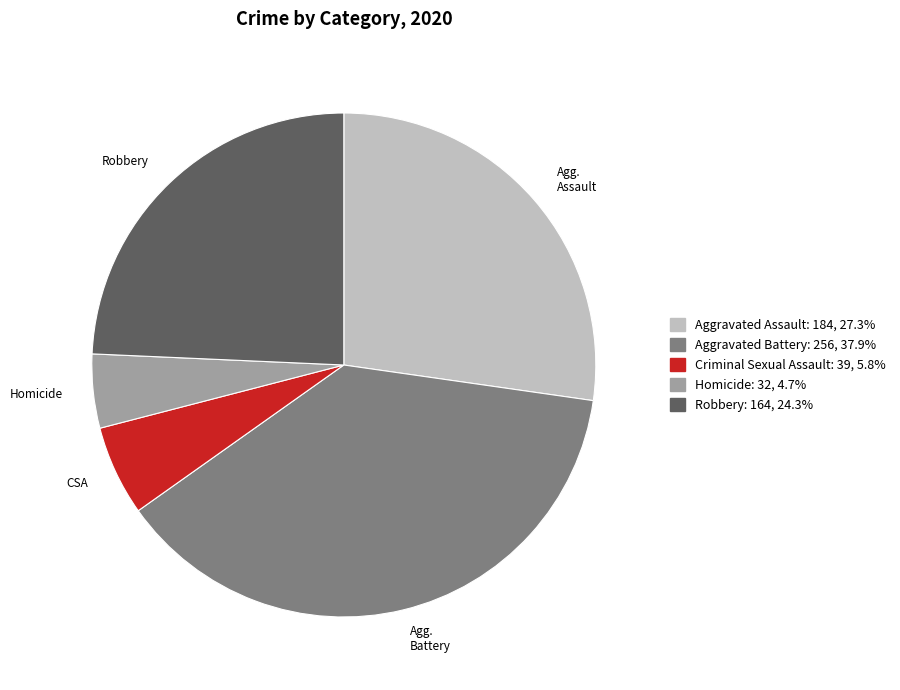

Is there any slice that represents more than half of the pie?

No